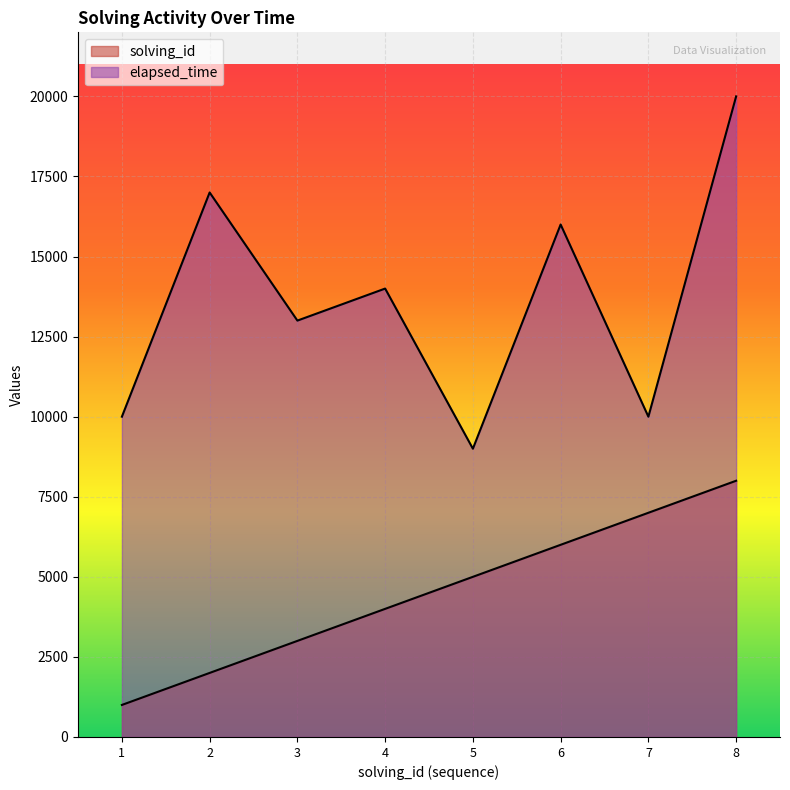

How many values in the elapsed_time series exceed 14000?

3